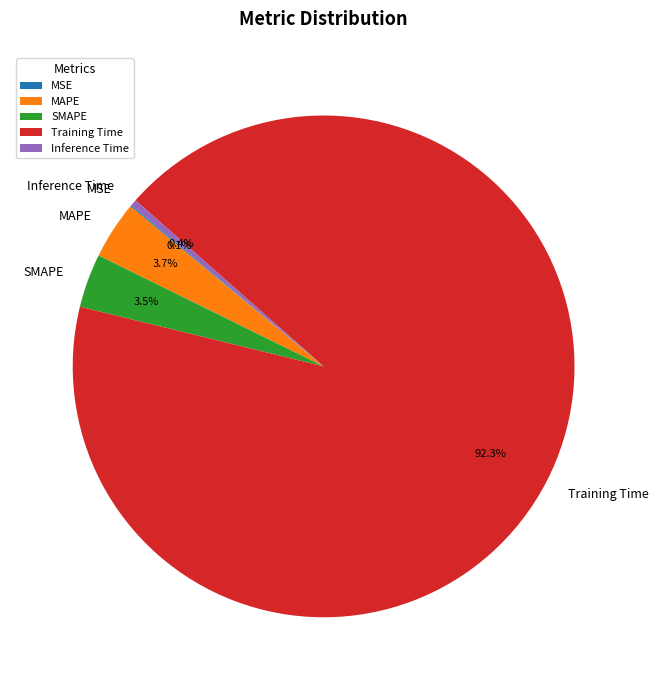

To the nearest percent, what percentage of the pie is MAPE?

4%